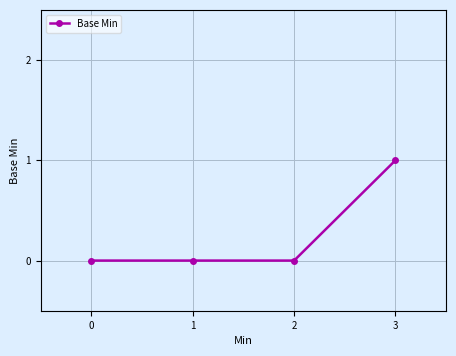

Is it true that the value at 2 is -1?

False